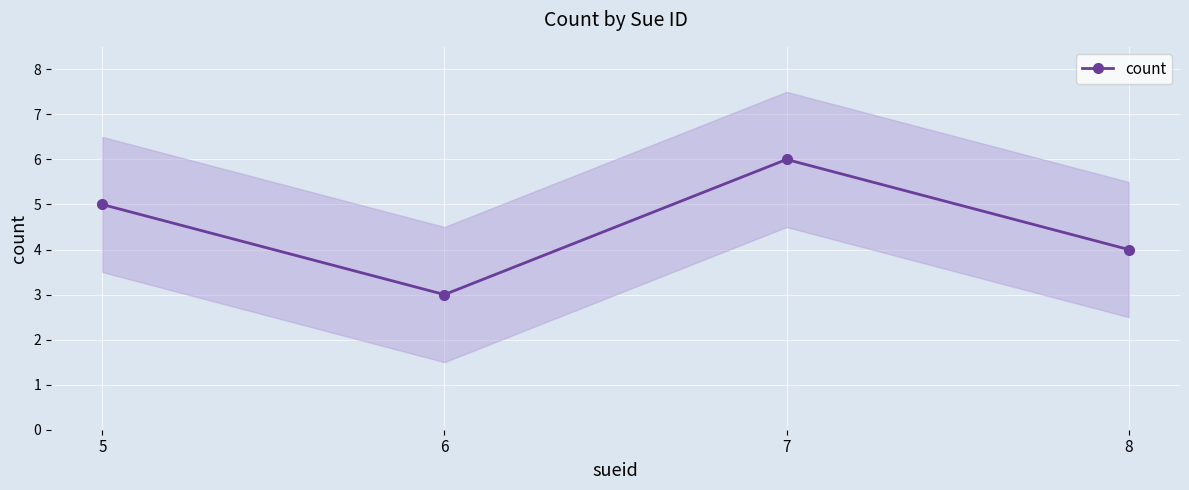

At which category does the chart reach its peak across all series?

7